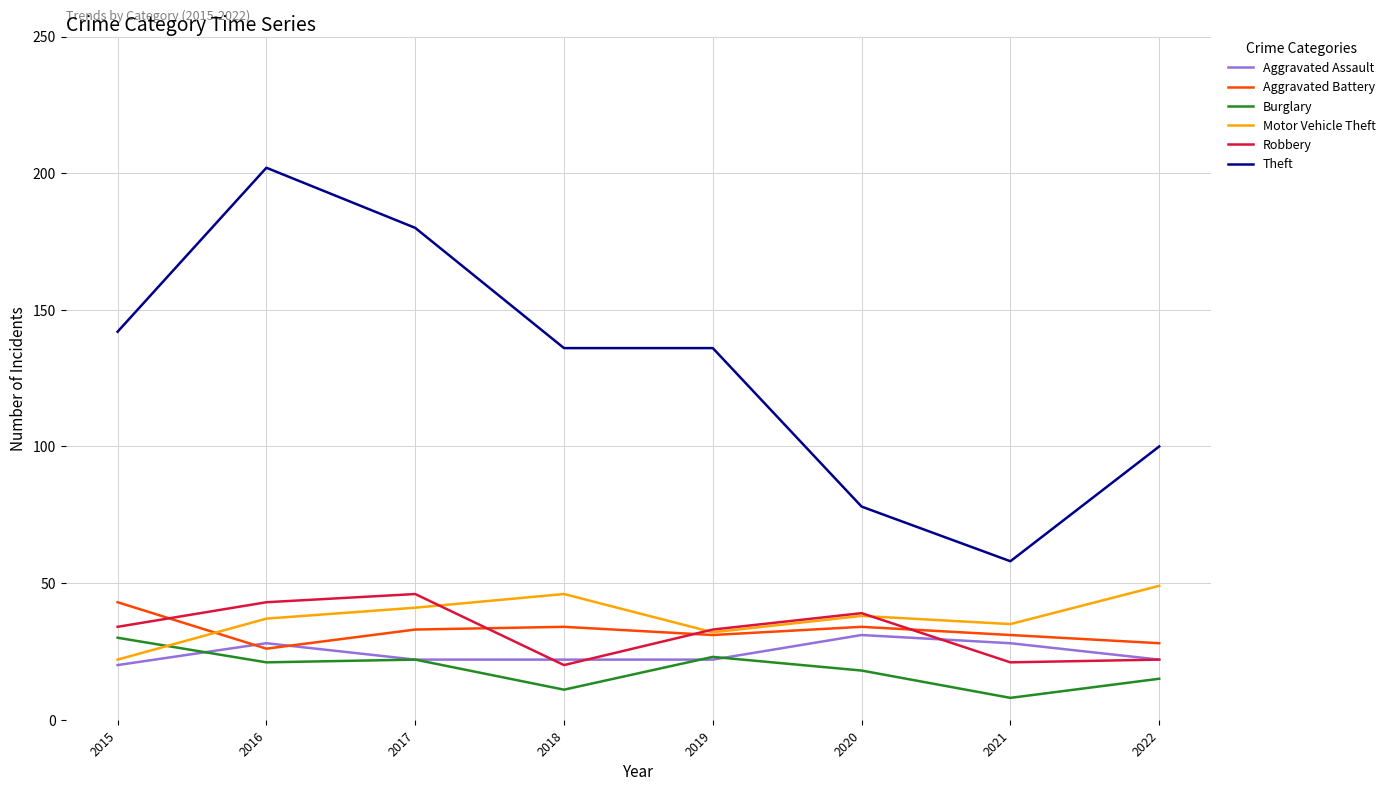

What is the approximate value of Aggravated Battery at 2017?

33